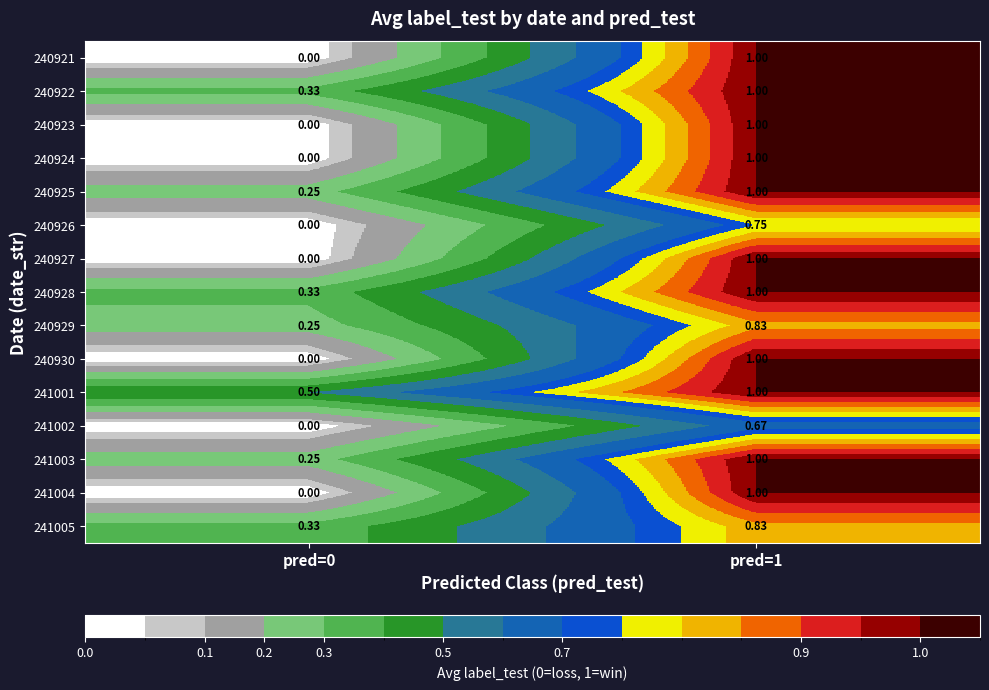

How many categories are shown in the chart?

2